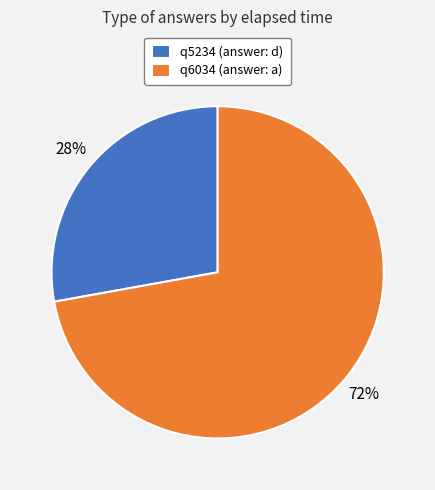

How many segments does this pie chart have?

2